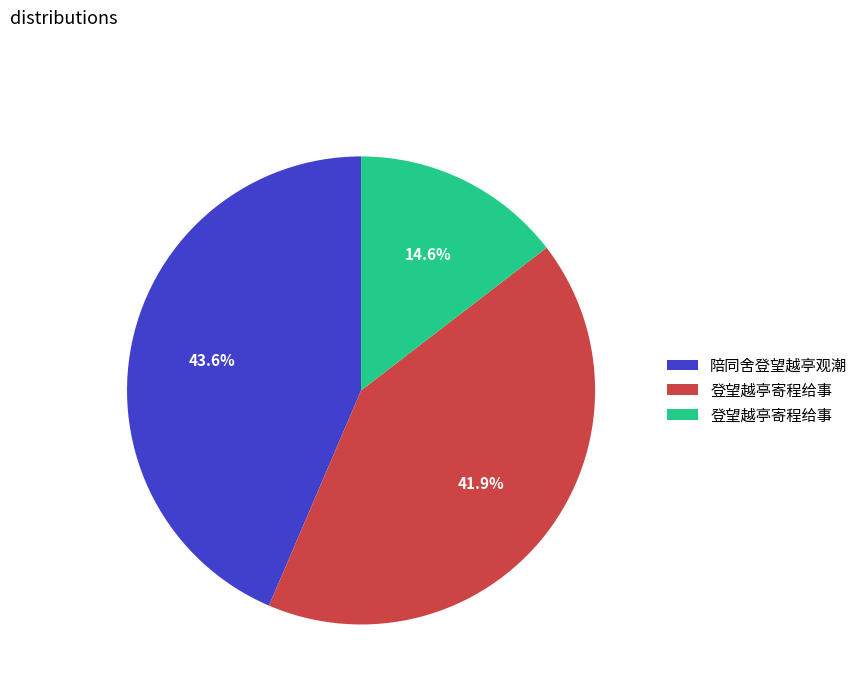

Is there a majority slice in this chart?

No